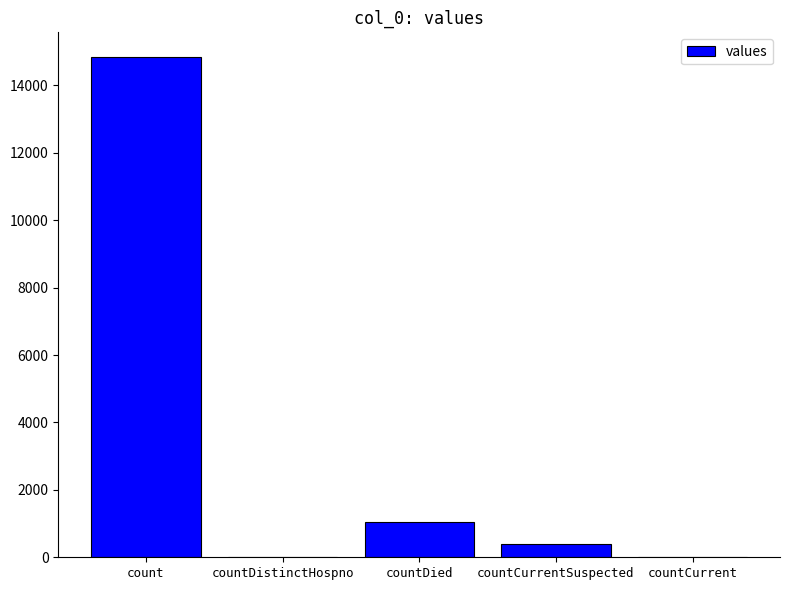

What is the sum of all values?

16269